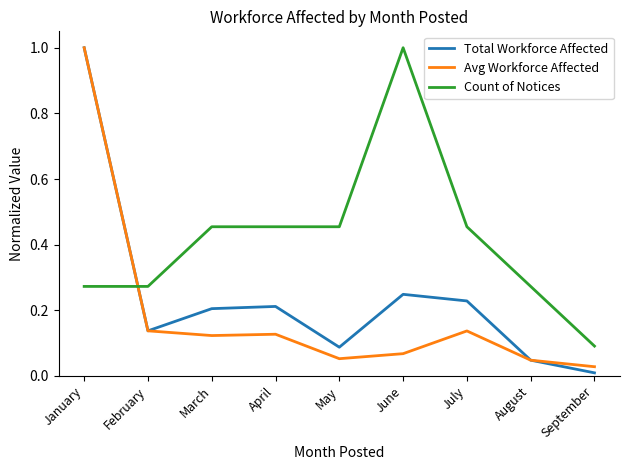

Rank the series by their average value, from highest to lowest.

Count of Notices, Total Workforce Affected, Avg Workforce Affected